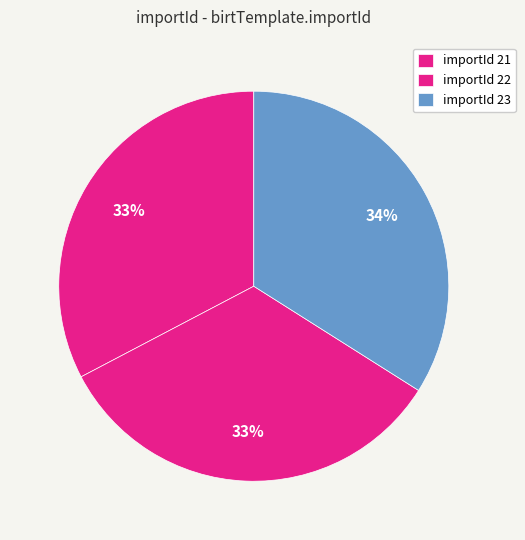

Is there any slice that represents more than half of the pie?

No